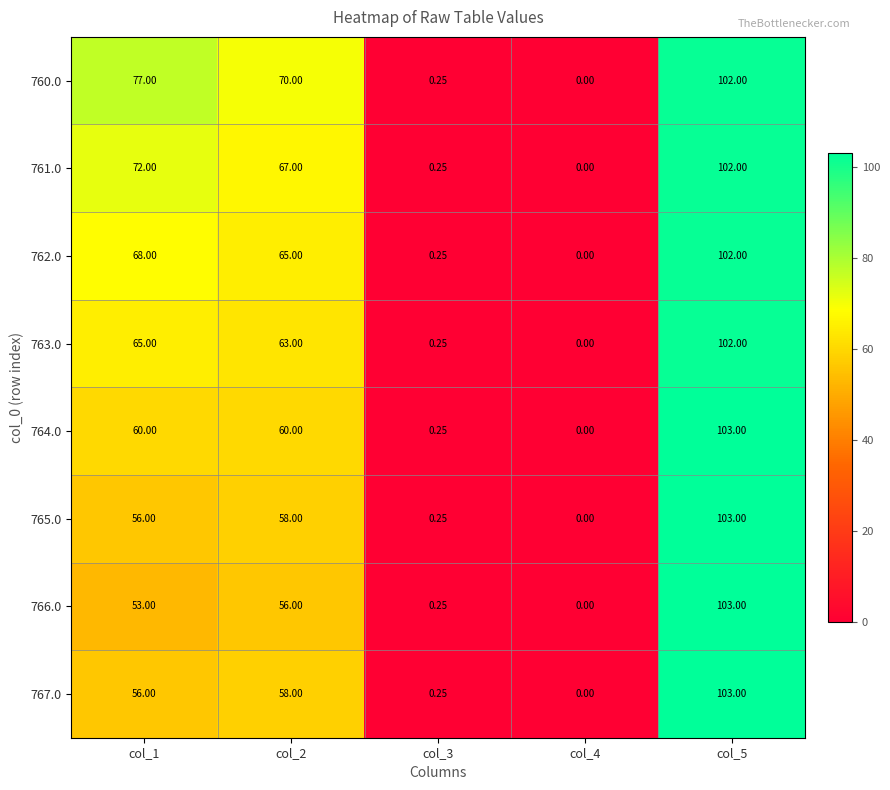

Is the value of 763.0 at col_2 greater than the value of 762.0 at col_5?

No